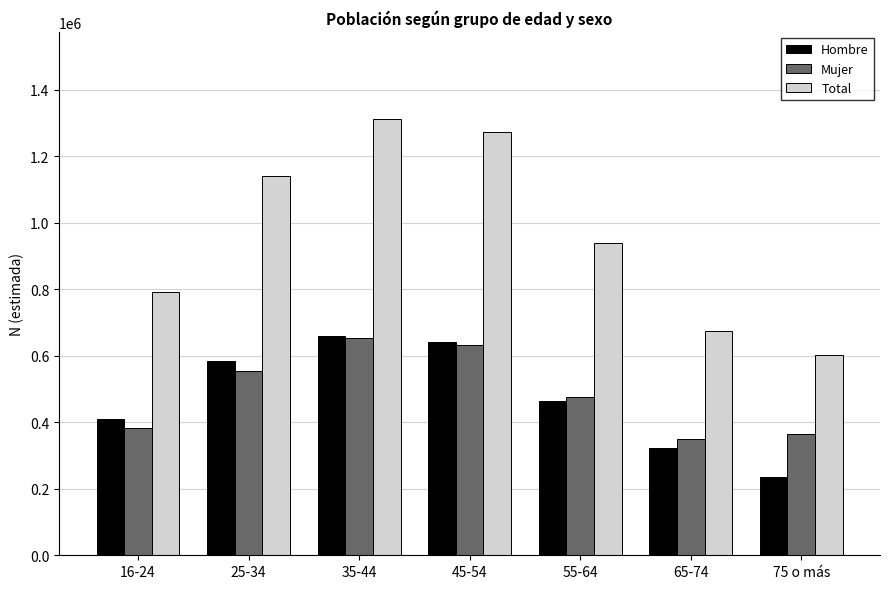

What are all the series names shown in the legend?

Hombre, Mujer, Total